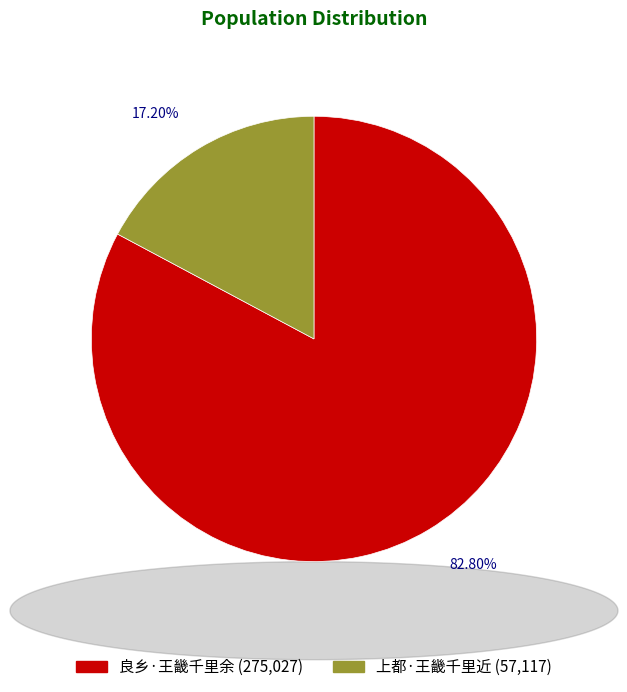

Rank the categories by value from highest to lowest.

良乡·王畿千里余, 上都·王畿千里近